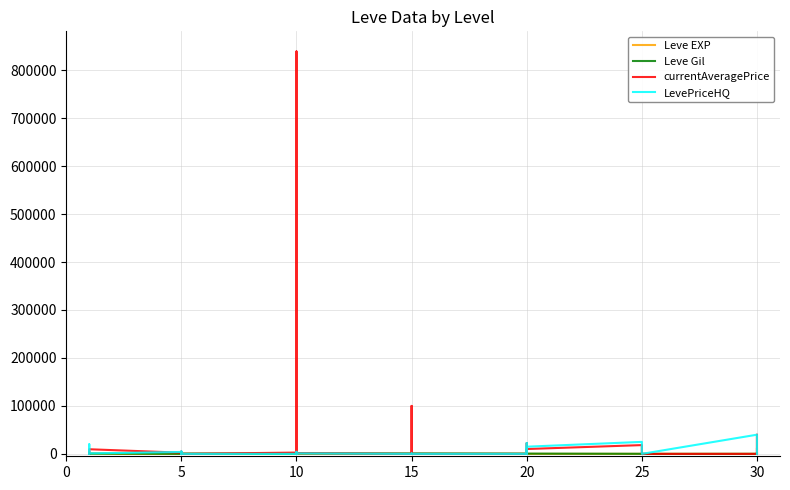

At 20, list the series in order from smallest to largest.

Leve EXP, Leve Gil, currentAveragePrice, LevePriceHQ